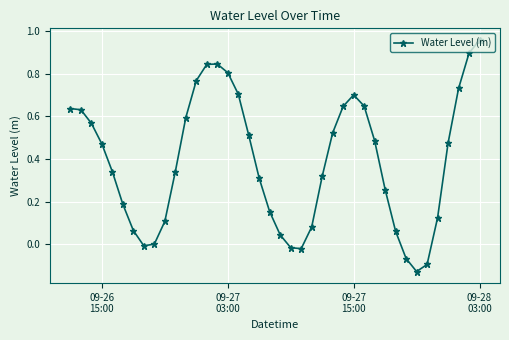

True or false: the data has more than 0 interior local peaks.

True